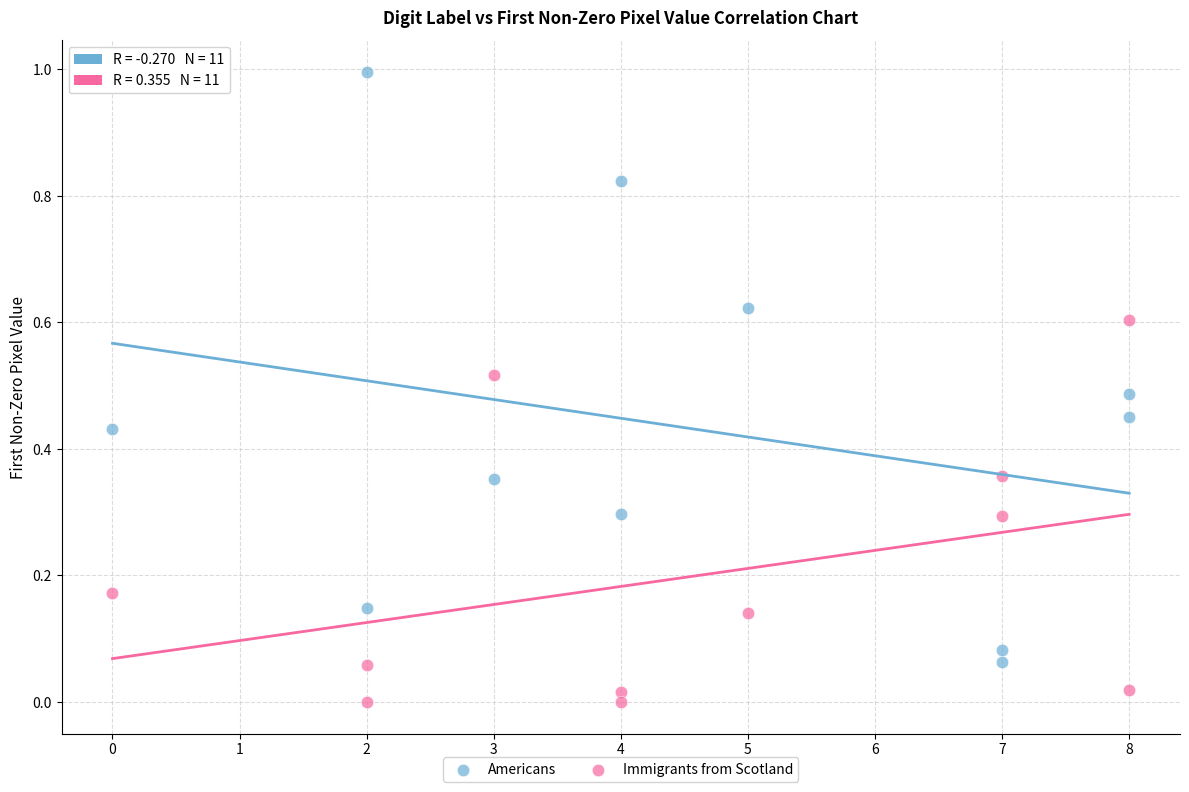

Which series contains the highest Y value?

Americans